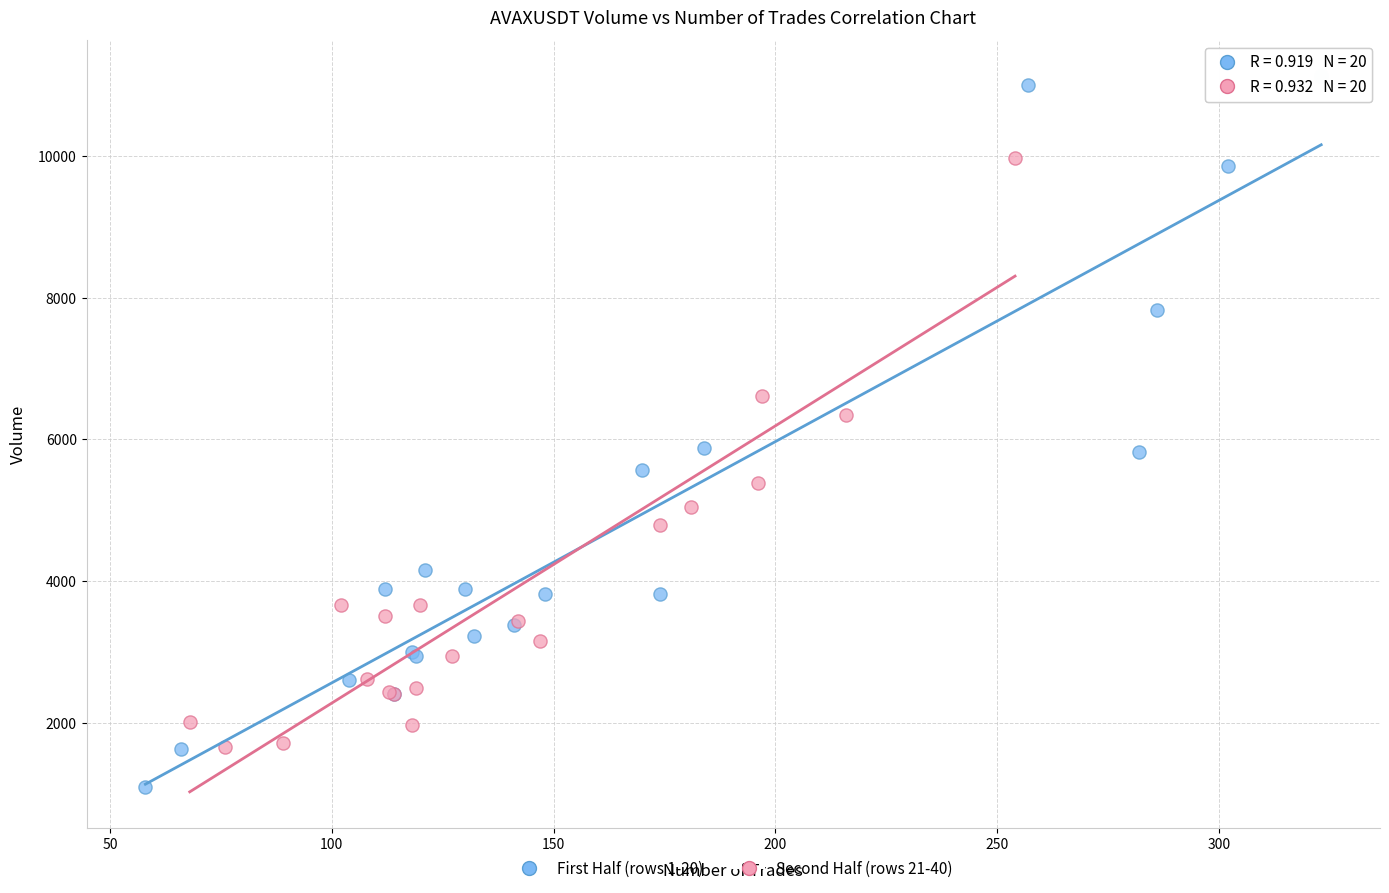

Which series reaches the maximum Y coordinate?

First Half (rows 1-20)